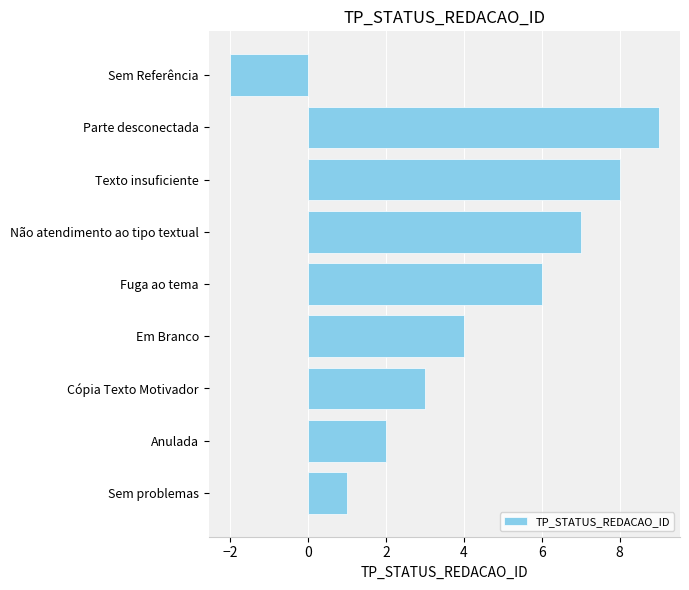

List the labels in order of value, largest first.

Parte desconectada, Texto insuficiente, Não atendimento ao tipo textual, Fuga ao tema, Em Branco, Cópia Texto Motivador, Anulada, Sem problemas, Sem Referência